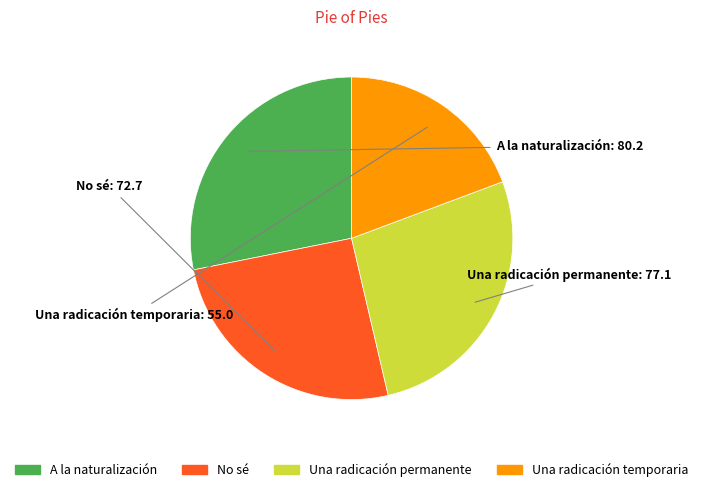

Between No sé and Una radicación temporaria, which is larger?

No sé